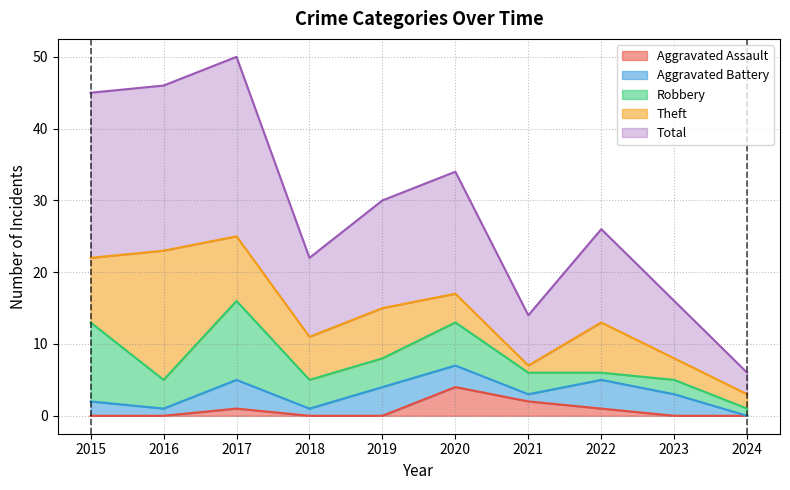

What is the greatest value displayed?

25